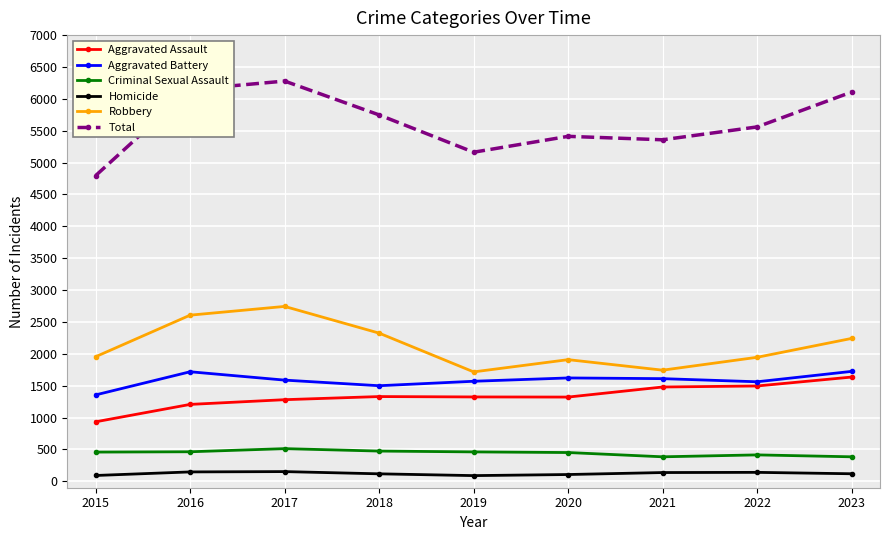

What is the value of the Aggravated Assault point at the 9th from the left?

1636